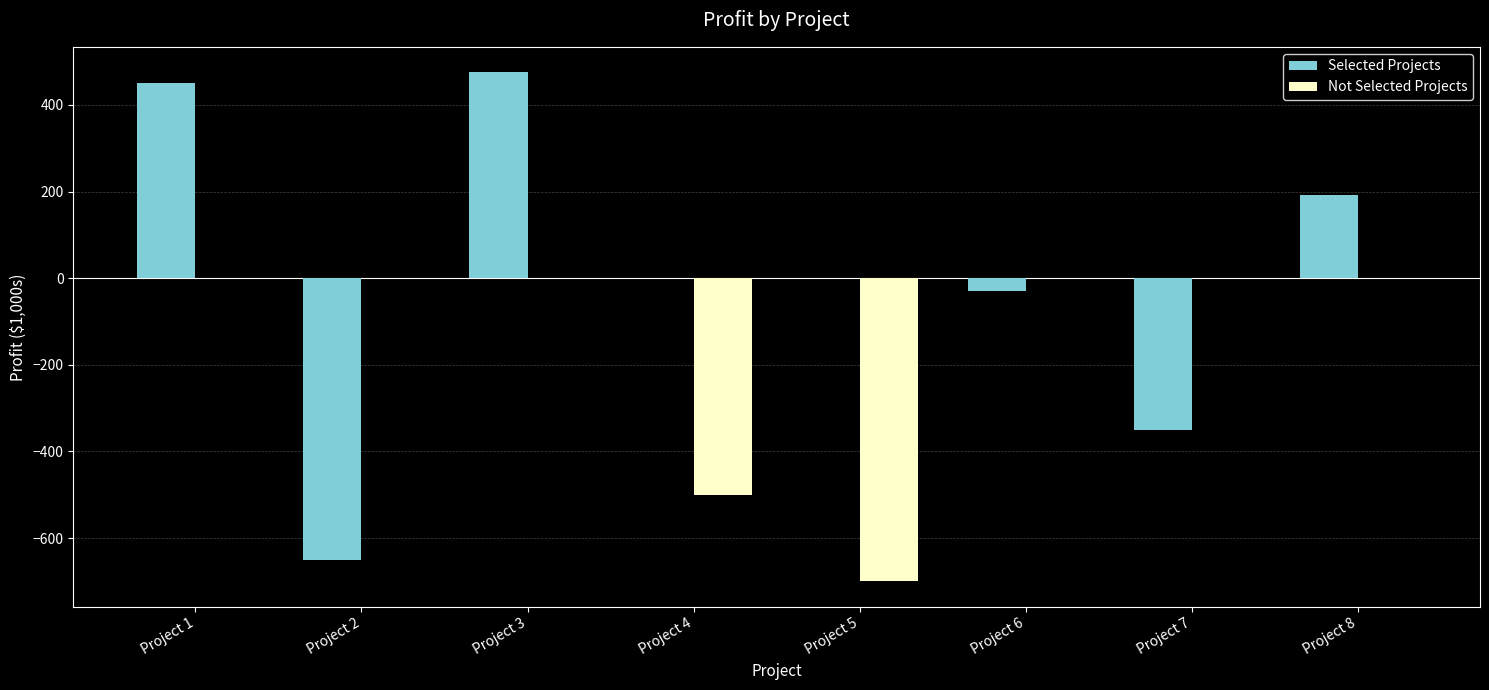

What is the greatest value displayed?

475.3